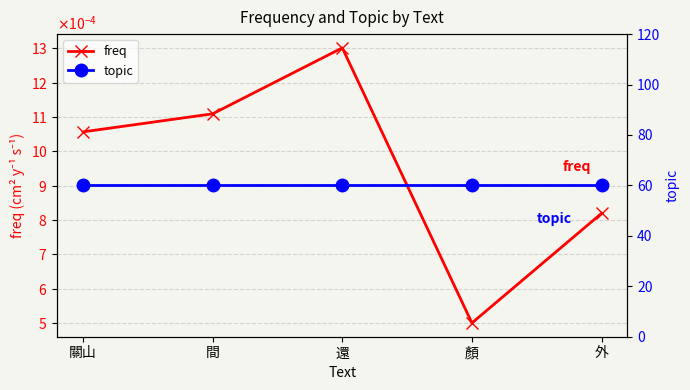

What are all the series names shown in the legend?

freq, topic